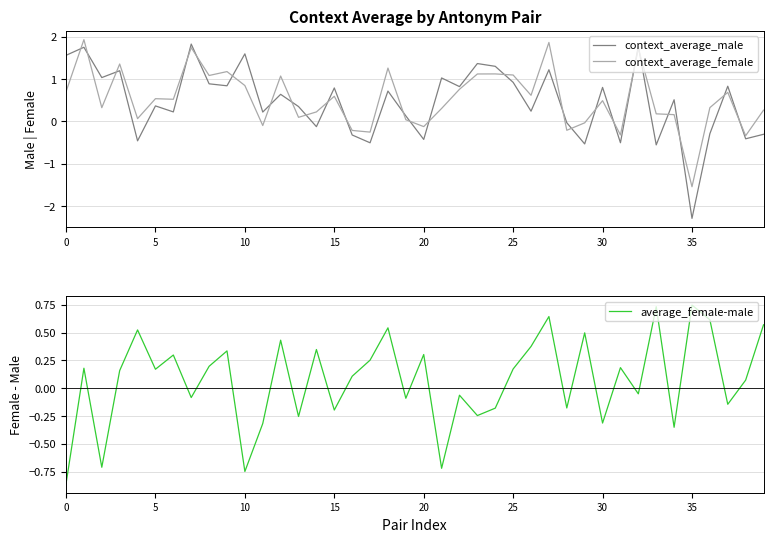

The context_average_female series shows 0.6 at 15. True or false?

True